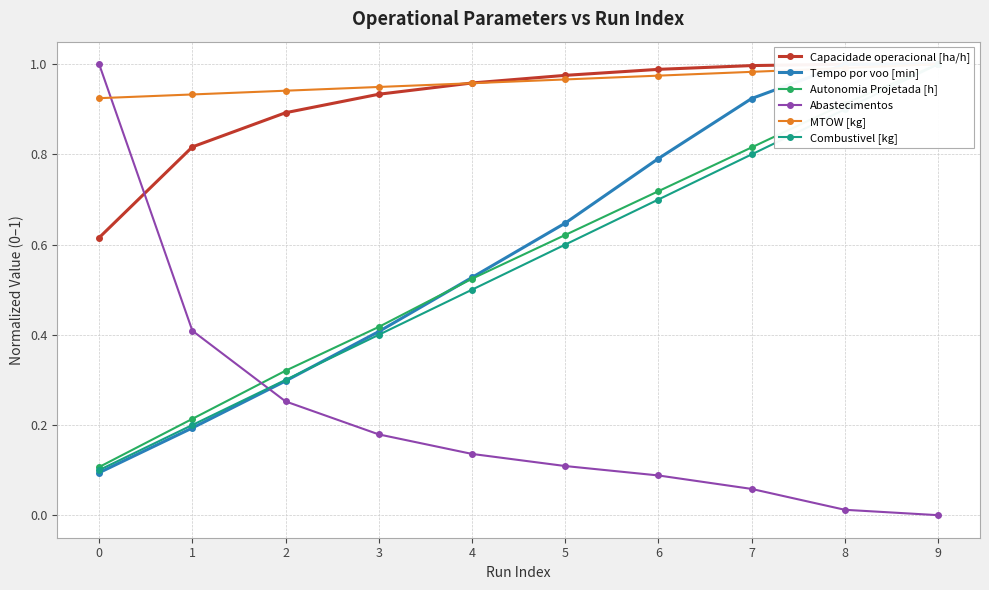

What is the spread (max minus min) of values at 3?

0.8